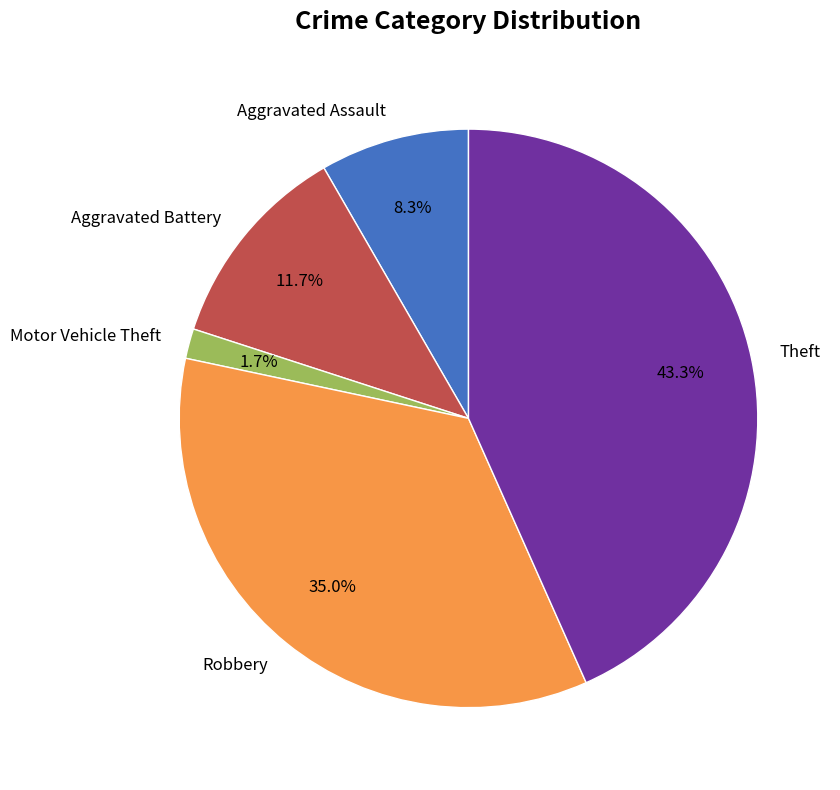

True or false: Motor Vehicle Theft accounts for 2% of the total.

True